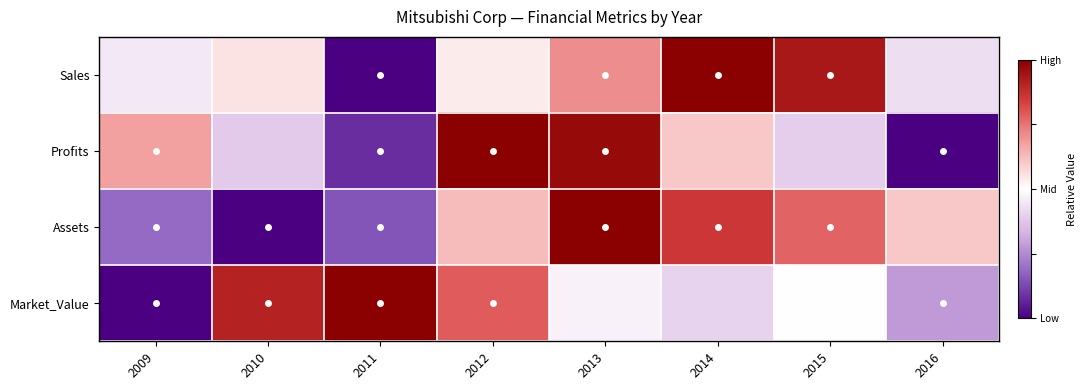

Reading right to left, extract all data points from this chart.

Sales: 2016=-0.1	2015=0.9	2014=1.0	2013=0.4	2012=0.1	2011=-1.0	2010=0.1	2009=-0.1
Profits: 2016=-1.0	2015=-0.2	2014=0.2	2013=0.9	2012=1.0	2011=-0.8	2010=-0.2	2009=0.4
Assets: 2016=0.2	2015=0.6	2014=0.7	2013=1.0	2012=0.3	2011=-0.7	2010=-1.0	2009=-0.6
Market_Value: 2016=-0.4	2015=-0.0	2014=-0.2	2013=-0.1	2012=0.6	2011=1.0	2010=0.8	2009=-1.0